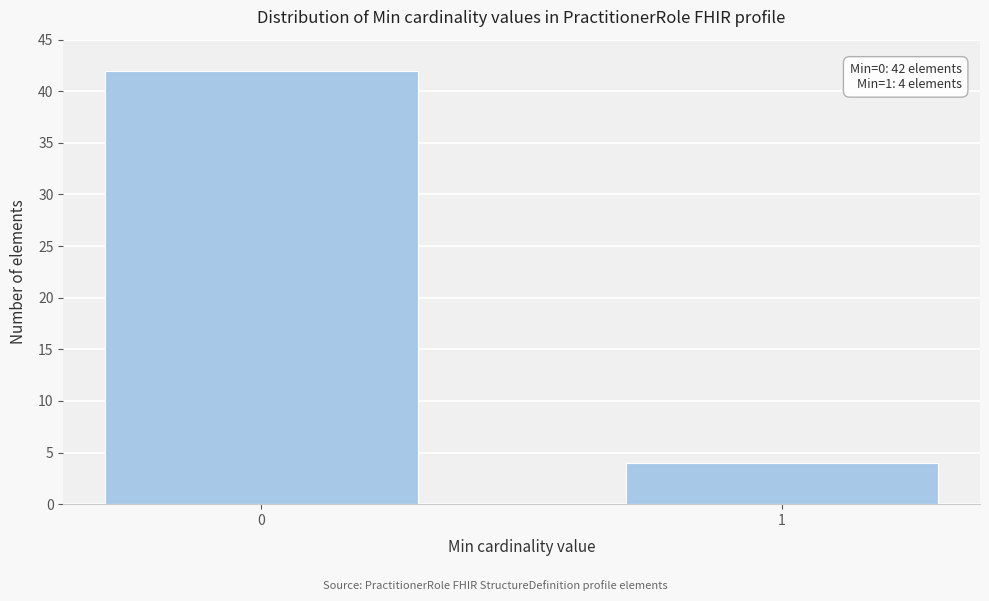

Reading left to right, transcribe all the data shown in this chart.

42	4